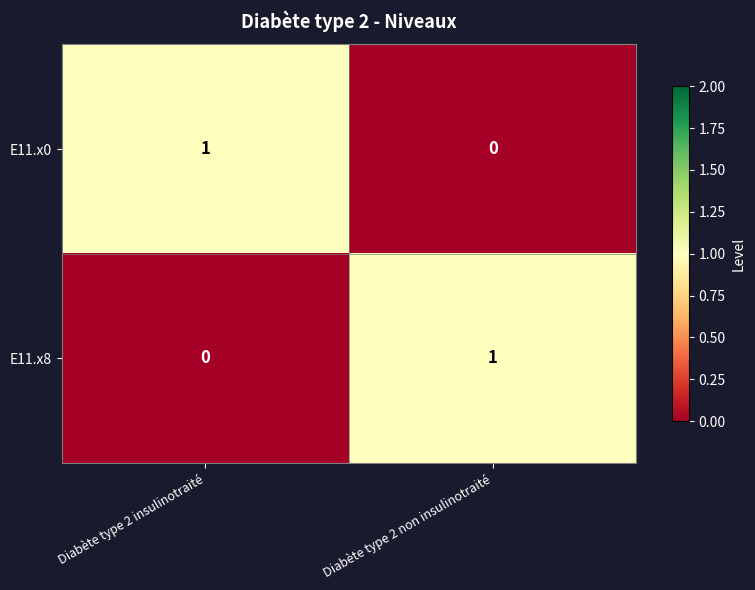

At which label does E11.x8 reach its minimum?

Diabète type 2 insulinotraité